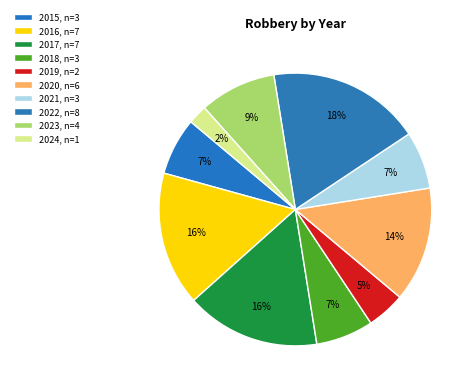

How many segments does this pie chart have?

10